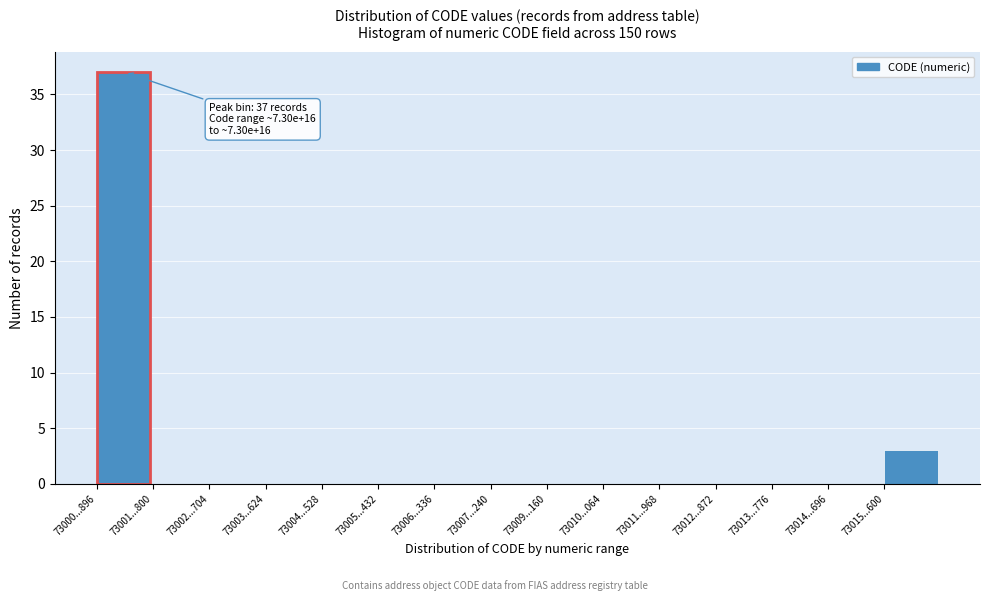

Reading right to left, list all the values displayed in this chart.

73015...600=3	73014...696=0	73013...776=0	73012...872=0	73011...968=0	73010...064=0	73009...160=0	73007...240=0	73006...336=0	73005...432=0	73004...528=0	73003...624=0	73002...704=0	73001...800=0	73000...896=37